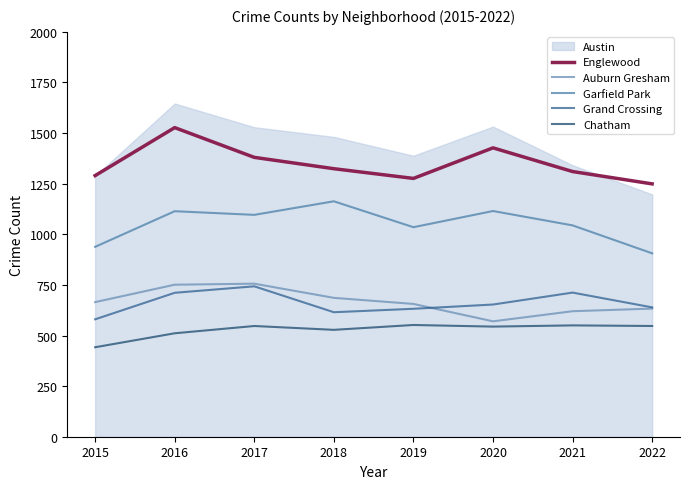

True or false: Englewood has a value of 1527 at 2016.

True